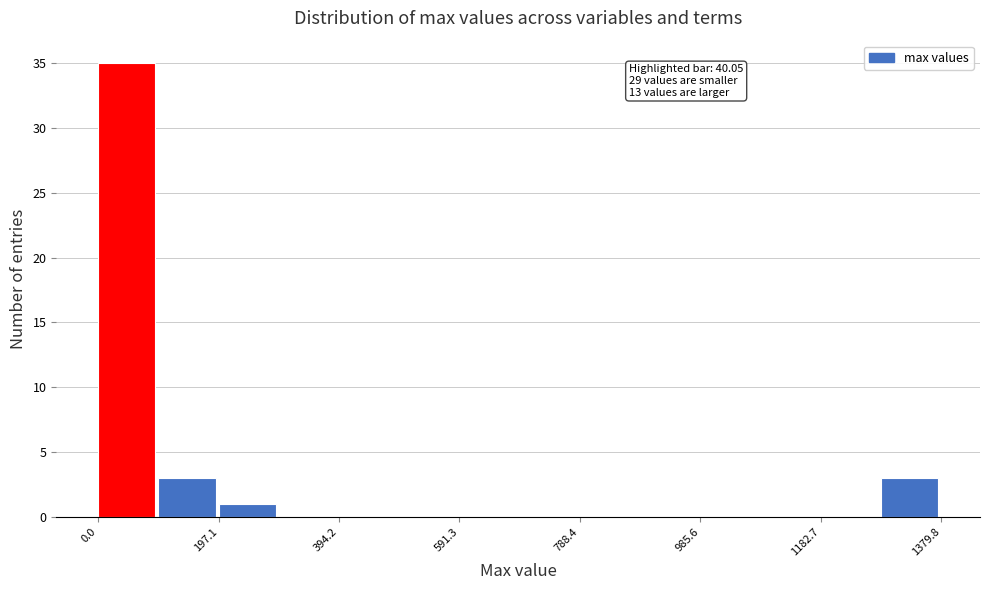

Over which range of the x-axis is the bar tallest?

0 to 100